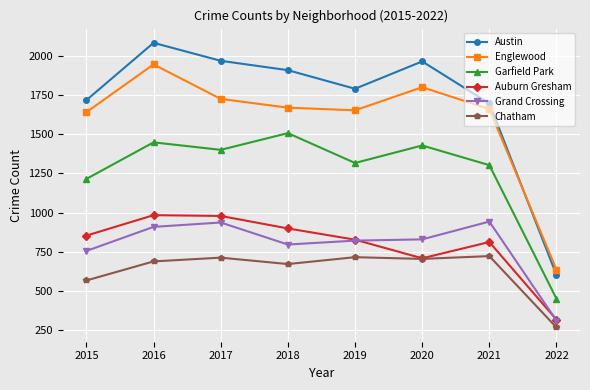

Which series has the largest range (max minus min)?

Austin